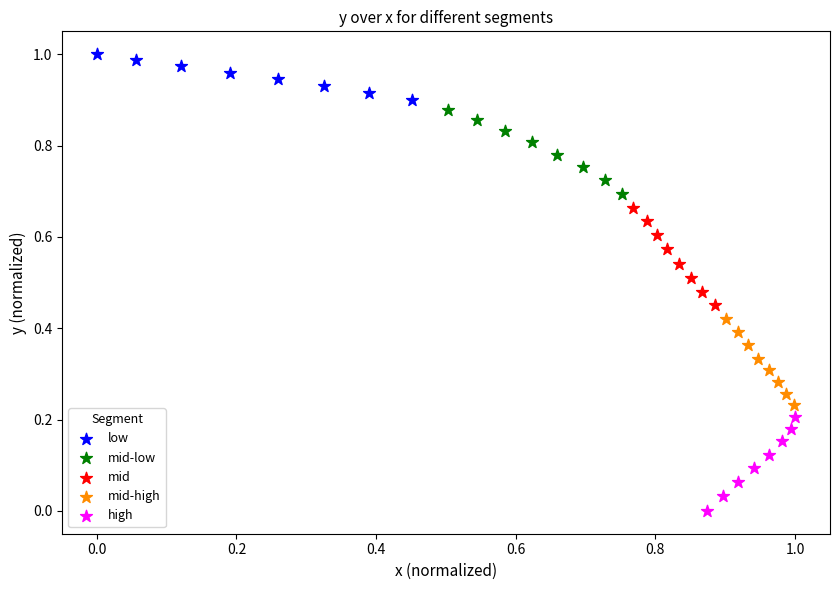

Which series has the largest Y range (max minus min)?

mid